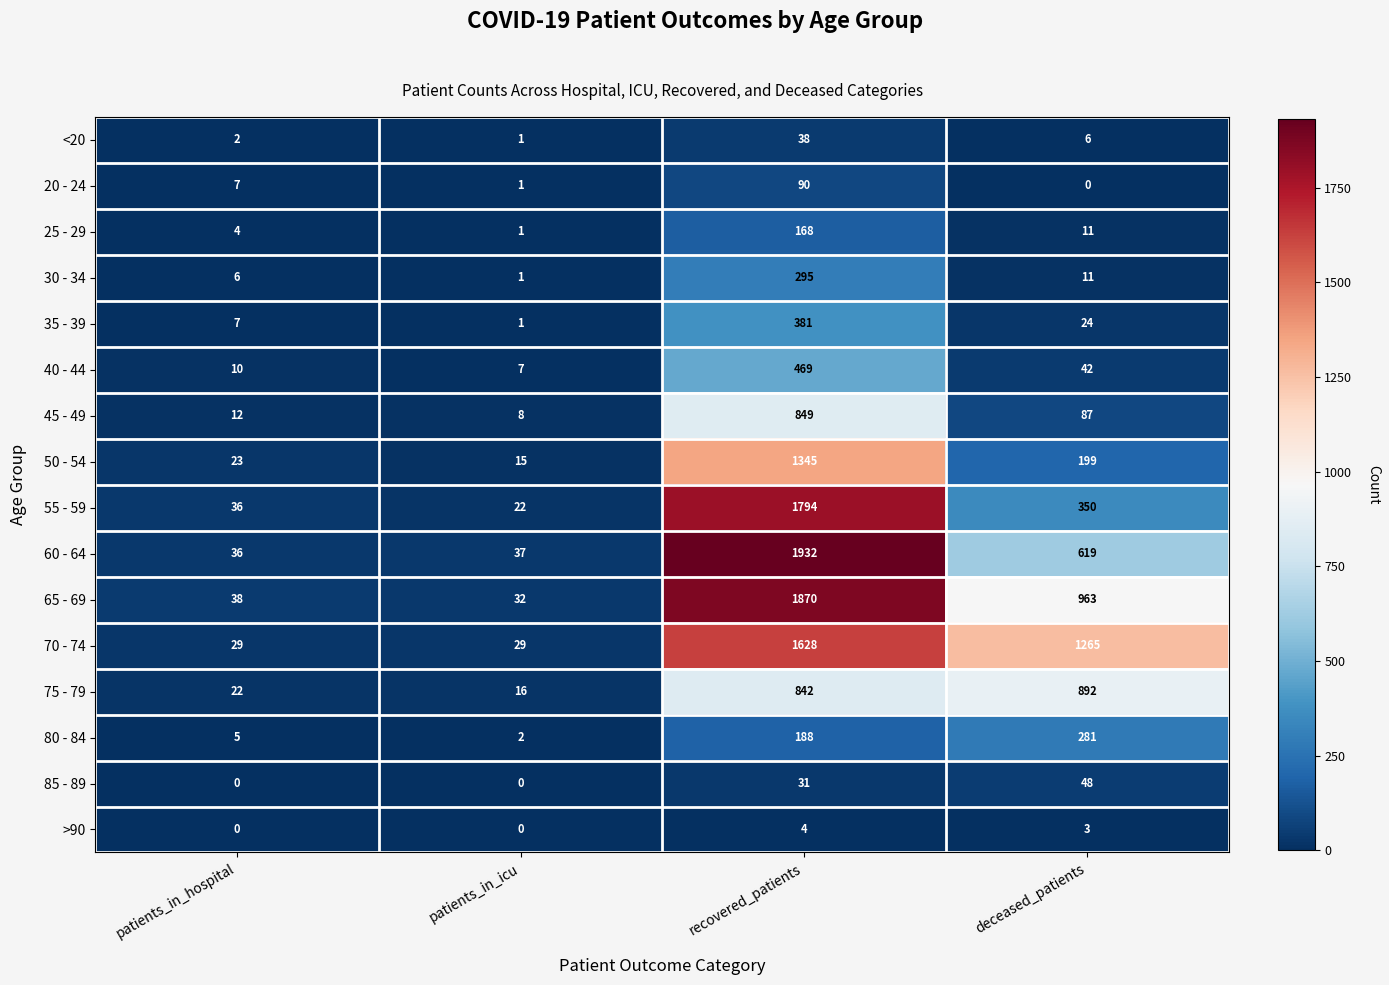

What is the greatest value displayed?

1932